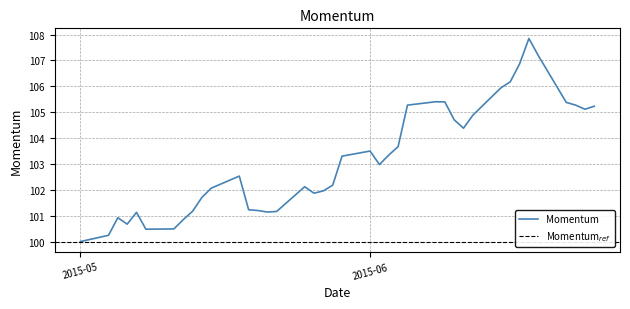

What is the sum of all values?

4127.0